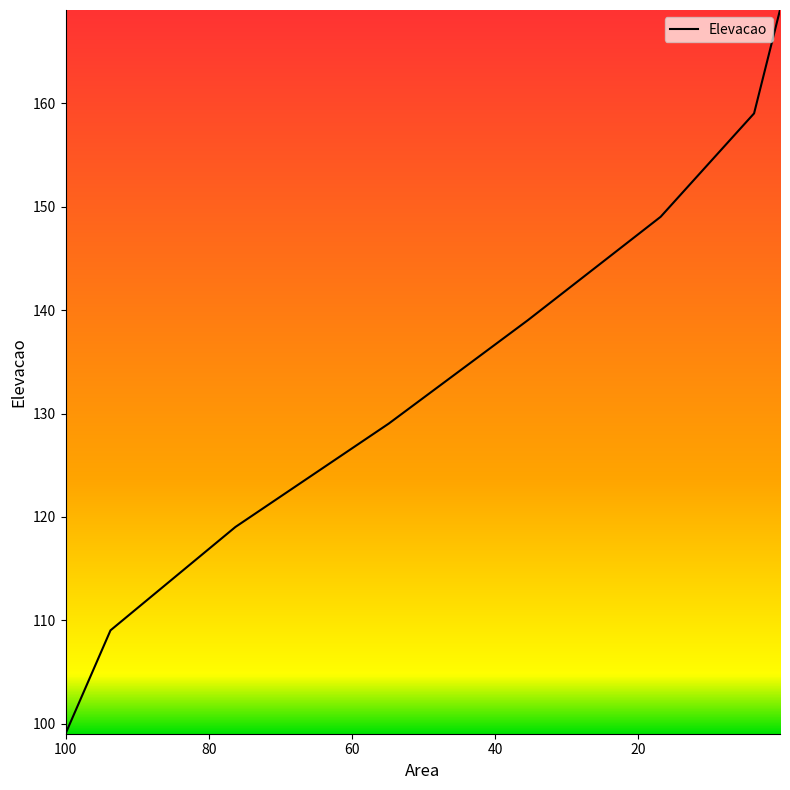

What is the greatest value displayed?

169.0